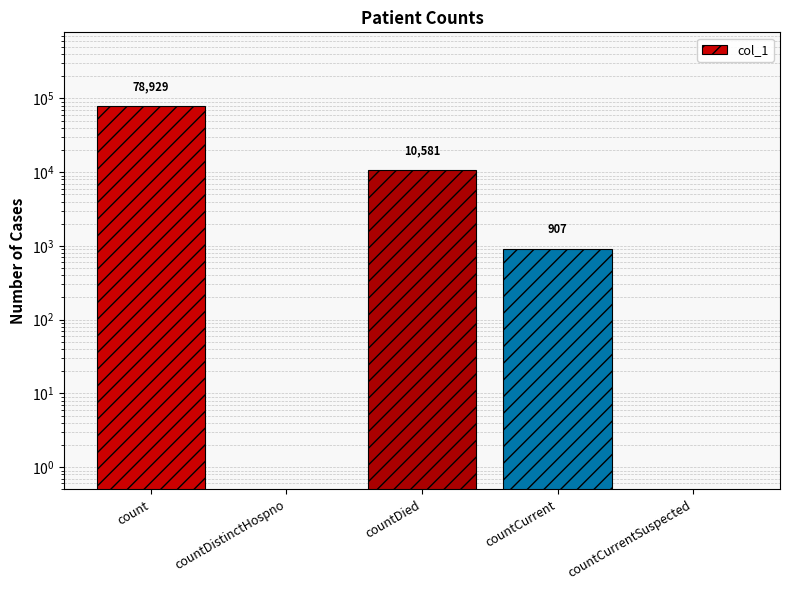

The value at count is 78929. True or false?

True